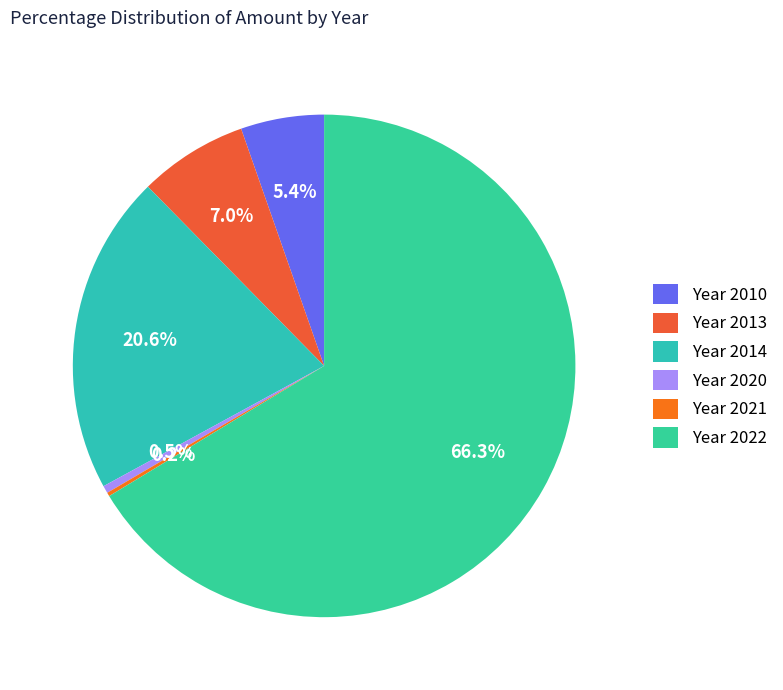

What is the largest slice in the pie chart?

Year 2022